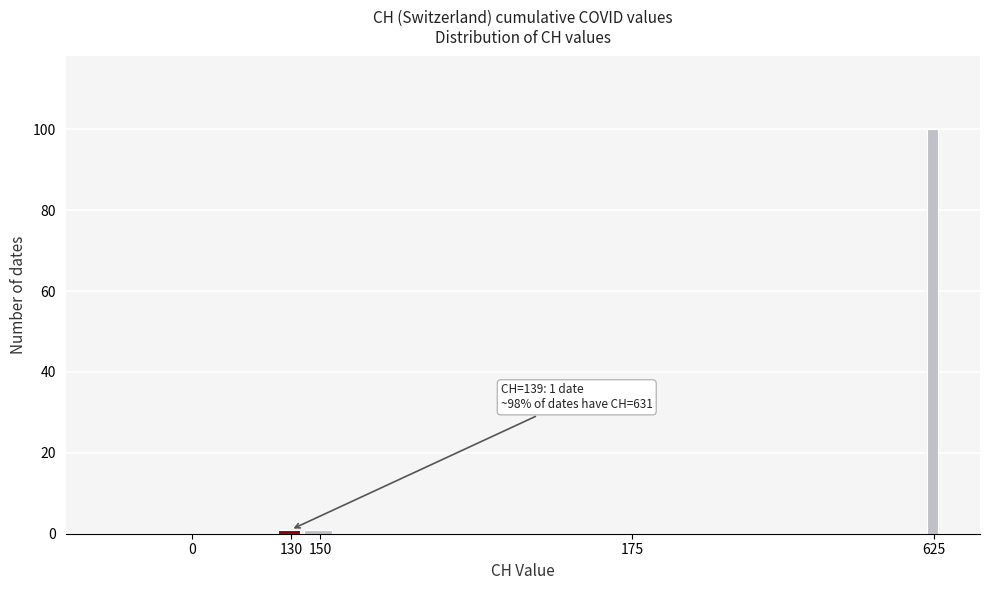

Reading left to right, extract all data points from this chart.

0=0	130=1	150=1	175=0	625=100